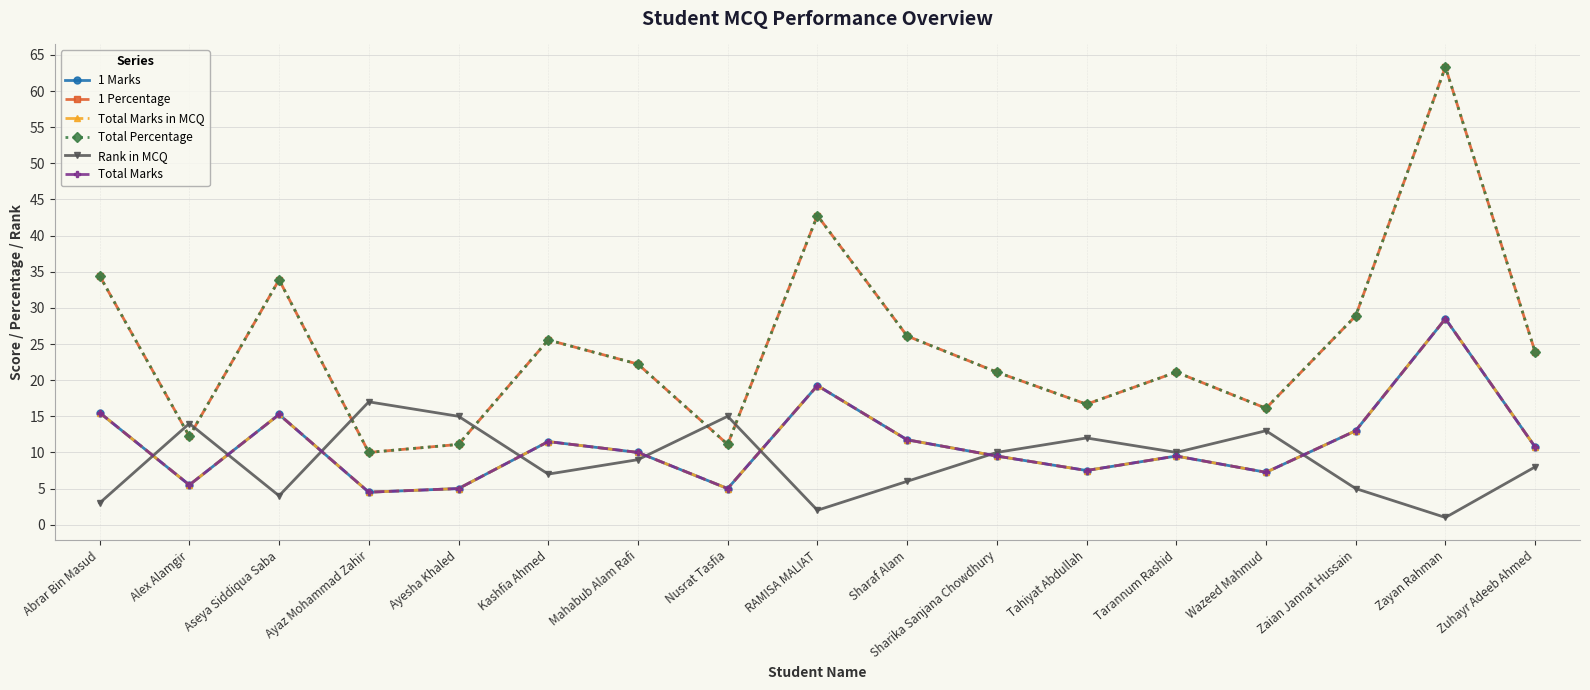

Is this an area chart (filled region under the line)?

No